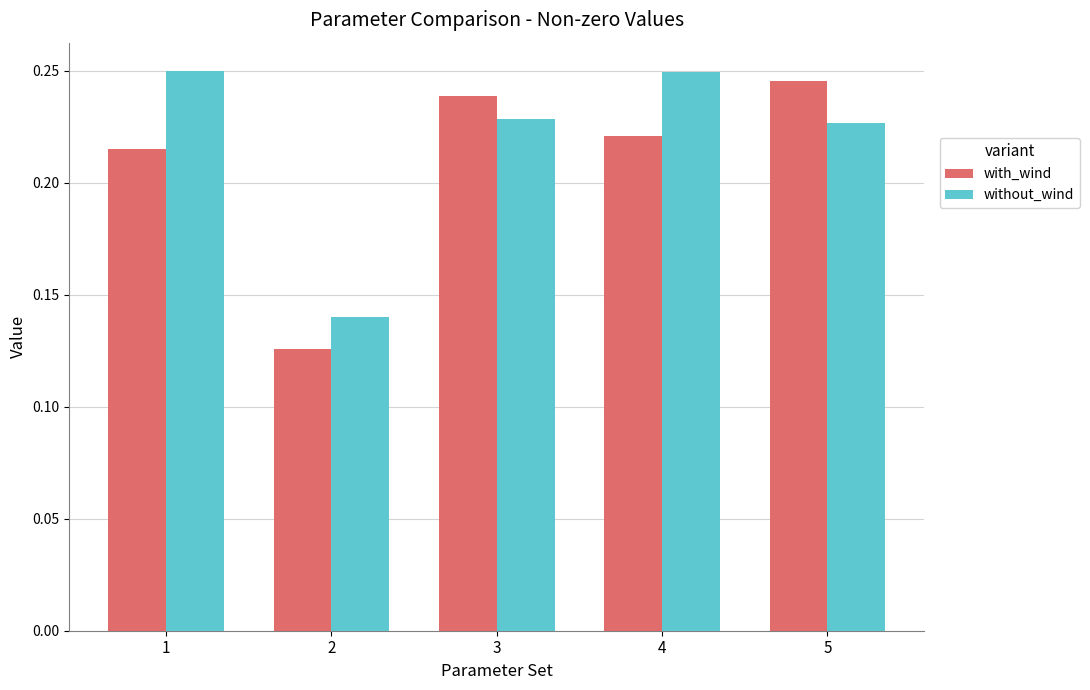

Between 2 and 4, which series saw the biggest shift?

without_wind